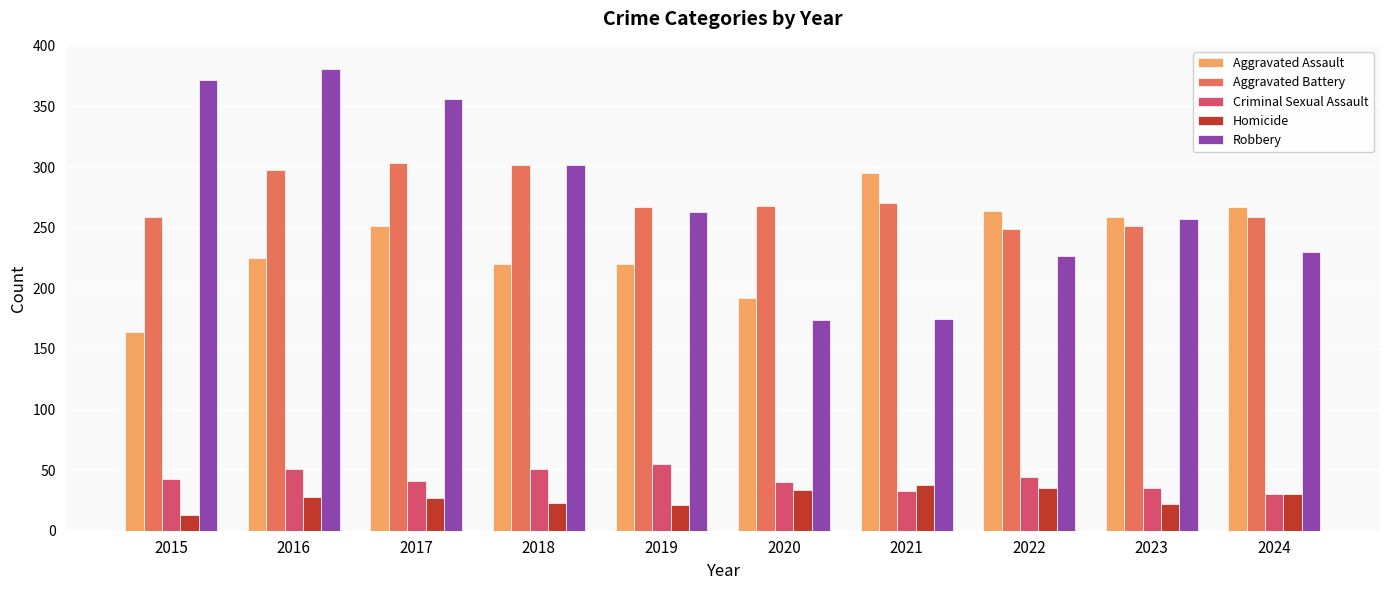

What is the approximate value of Homicide at 2020?

34